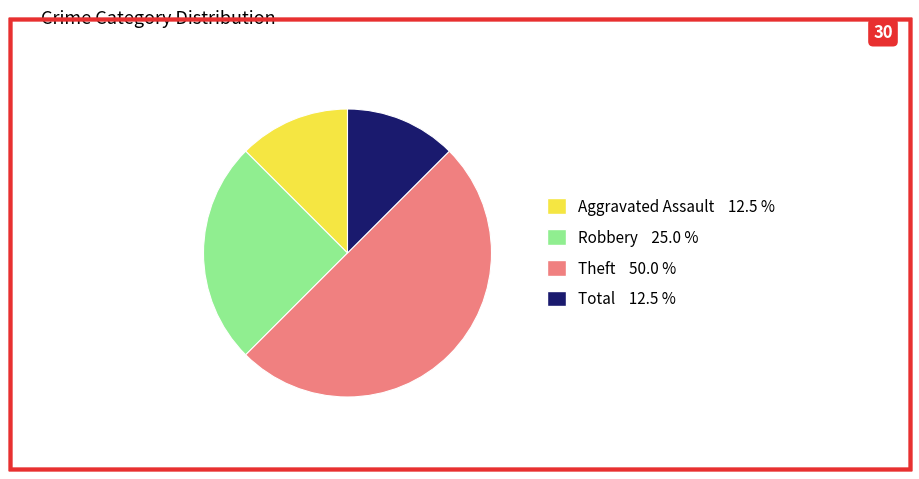

Which slice is the largest?

Theft